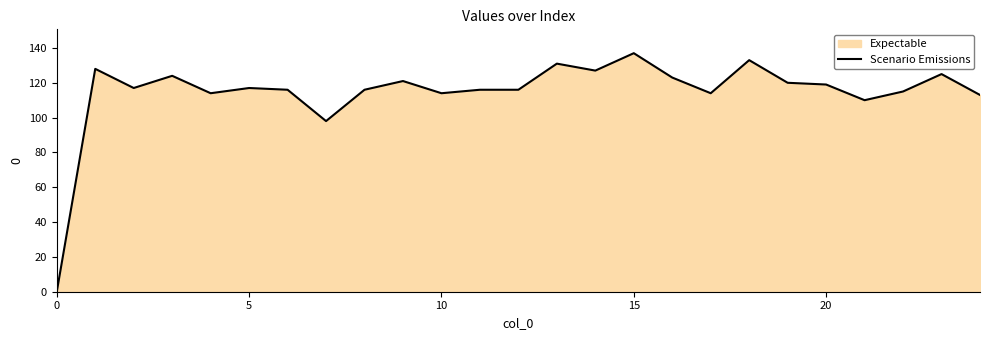

True or false: the data shows 65 at 6.

False